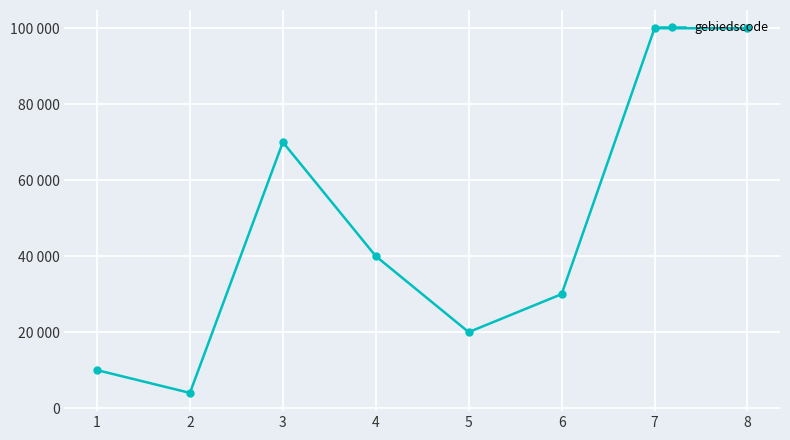

Reading right to left, what are all the values shown in this chart?

99991	99999	30000	20001	40000	70000	4000	10000